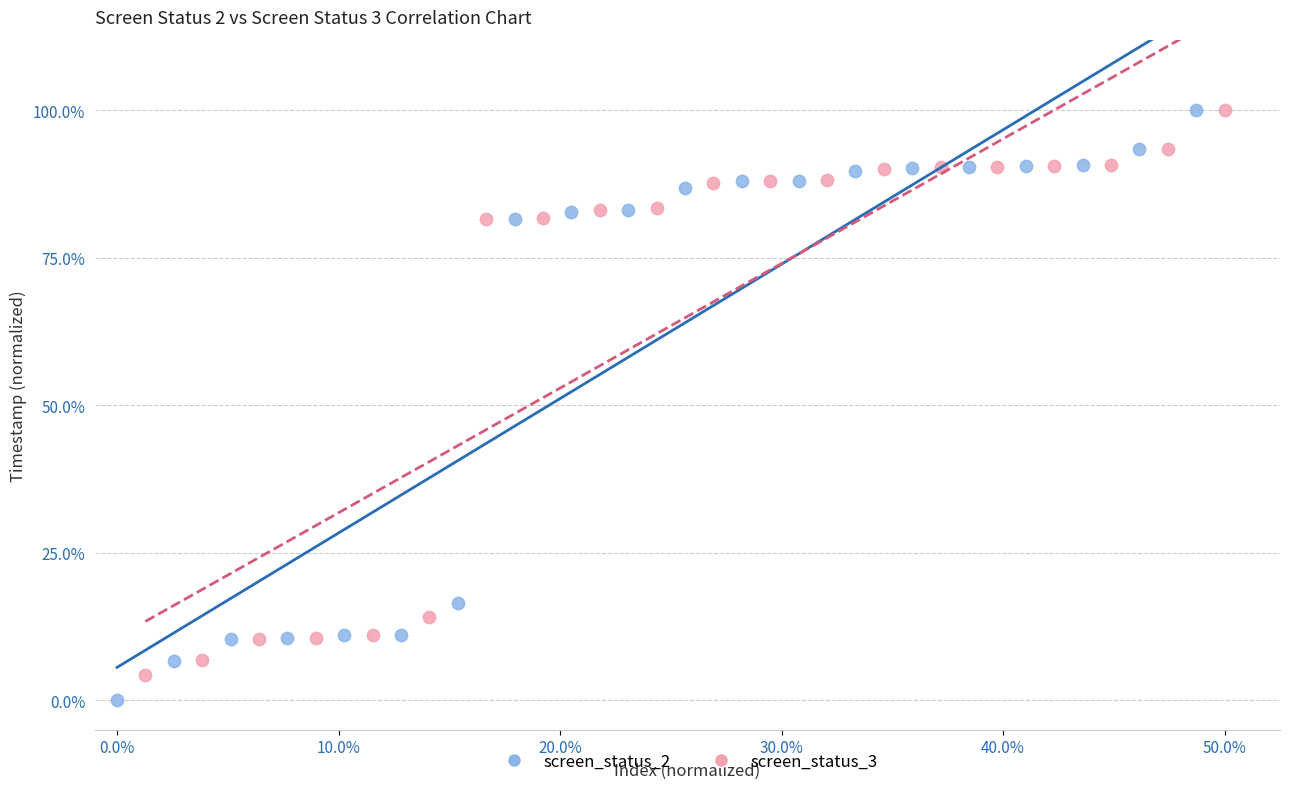

Which series has the largest Y range (max minus min)?

screen_status_2